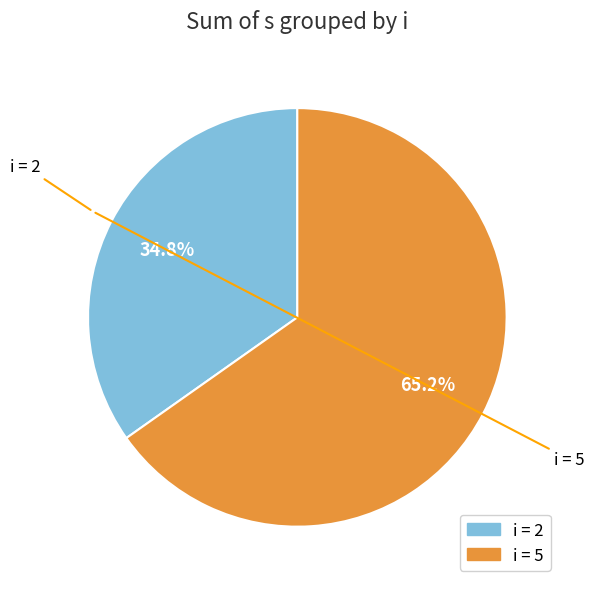

Approximately how many times larger is the value at i = 2 compared to i = 5?

0.5